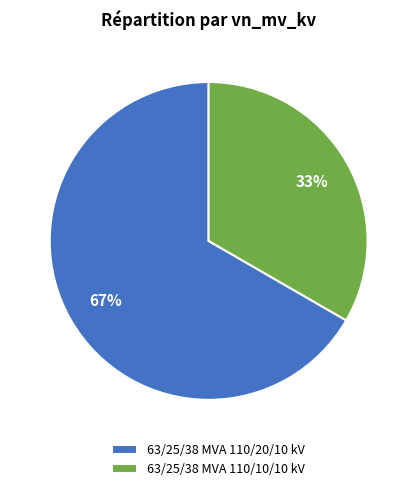

Is it true that 63/25/38 MVA 110/20/10 kV is 54% of the pie?

False